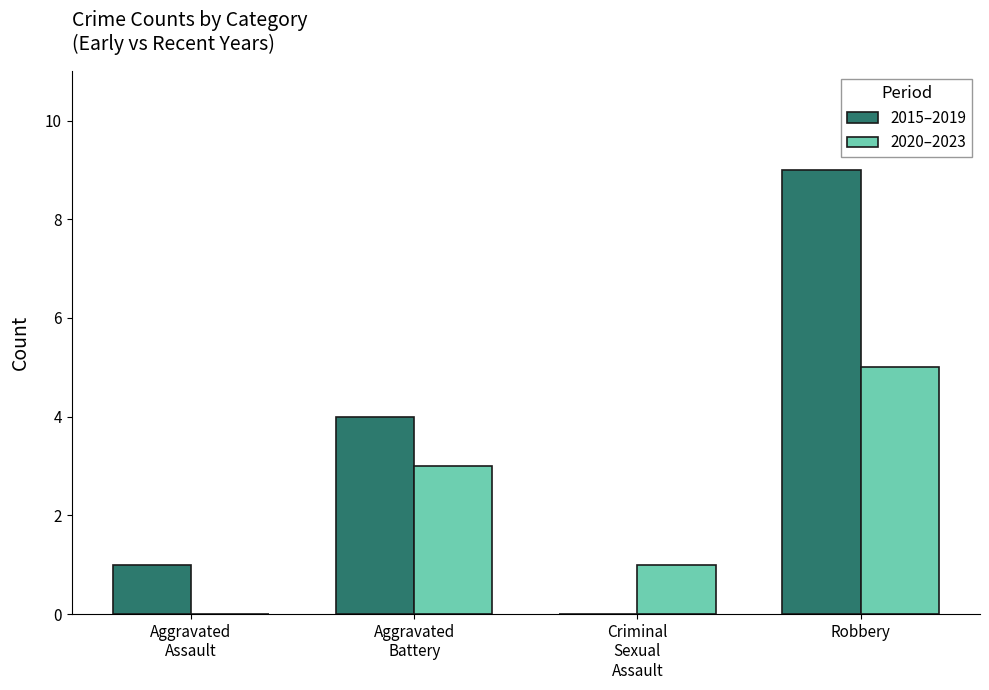

Which series has the largest total across all categories?

2015–2019